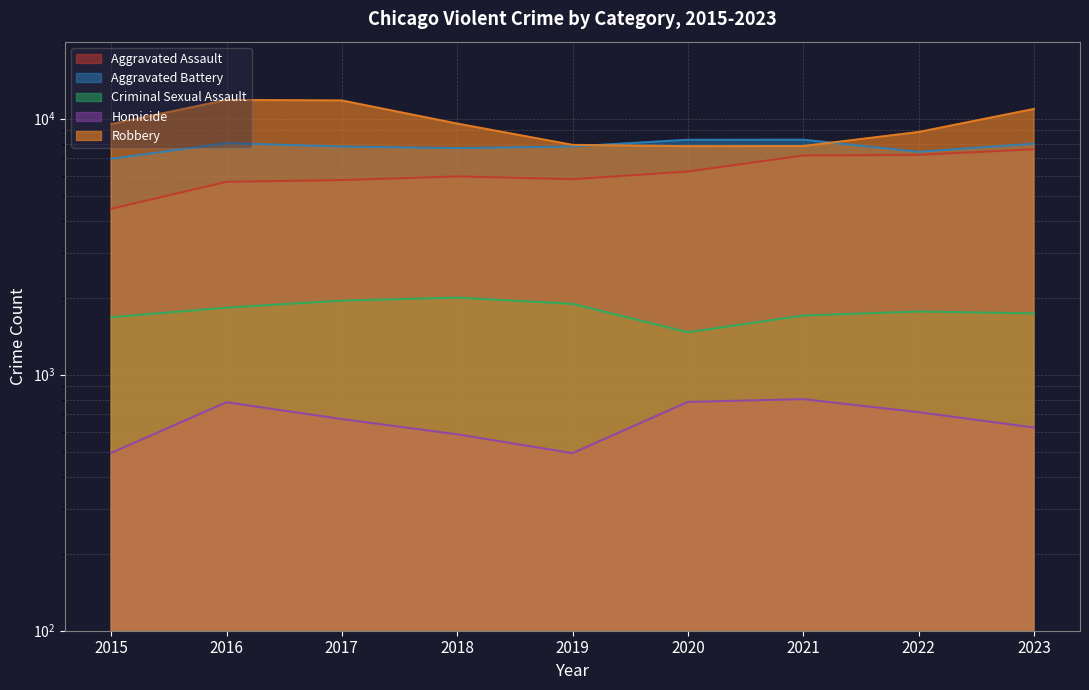

Which series changed the most between 2015 and 2016?

Robbery